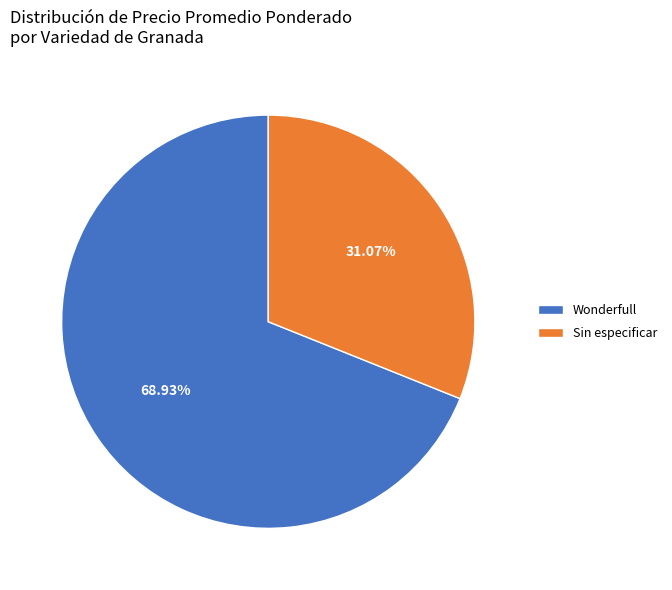

Count the number of slices in the pie.

2